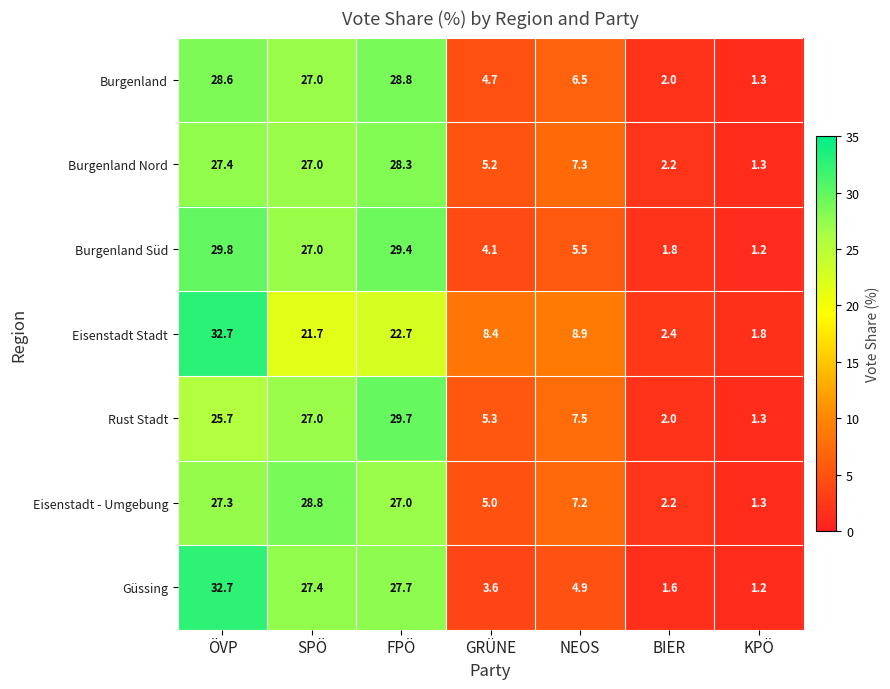

How many data points in Eisenstadt Stadt are less than 8?

2